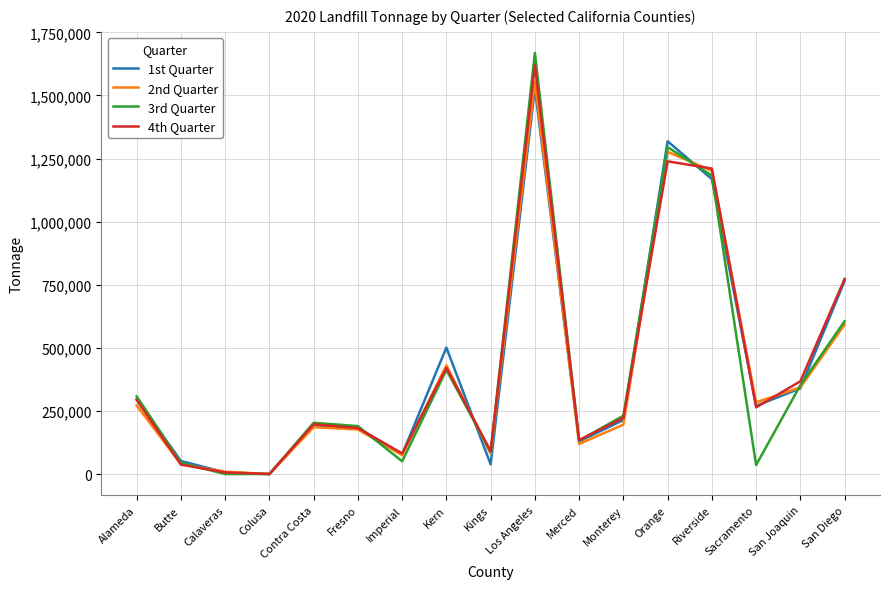

Is the value of 4th Quarter at Kings greater than the value of 2nd Quarter at Merced?

No